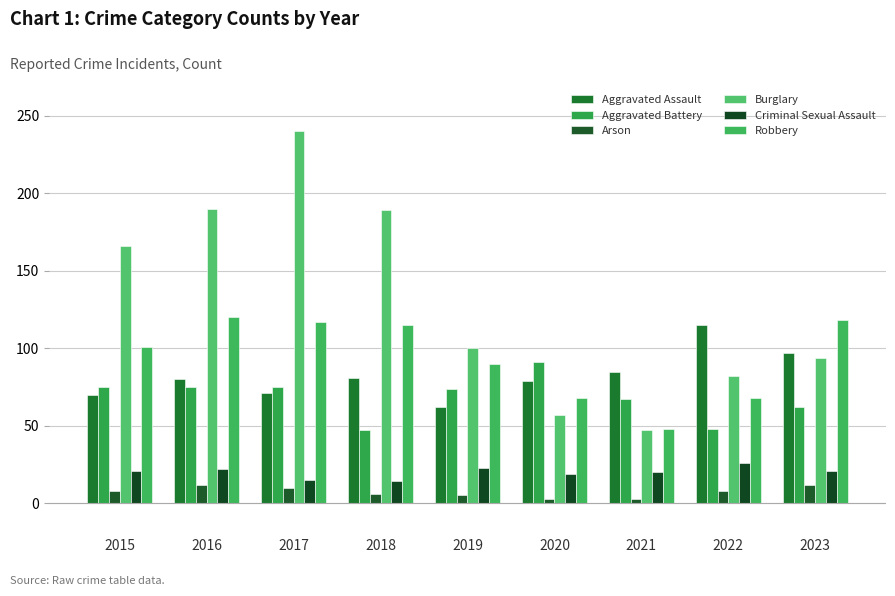

Which label corresponds to the smallest value in the chart?

2020